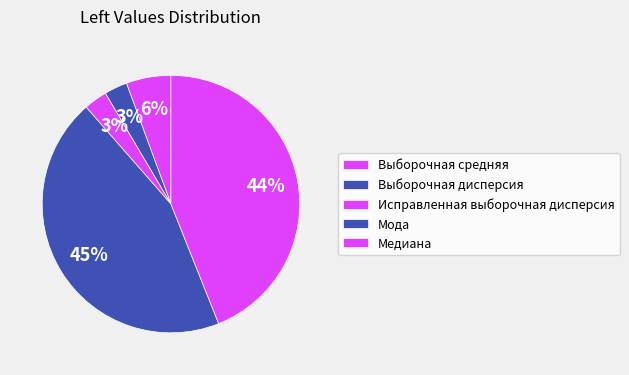

To the nearest percent, what is the average slice percentage?

20%